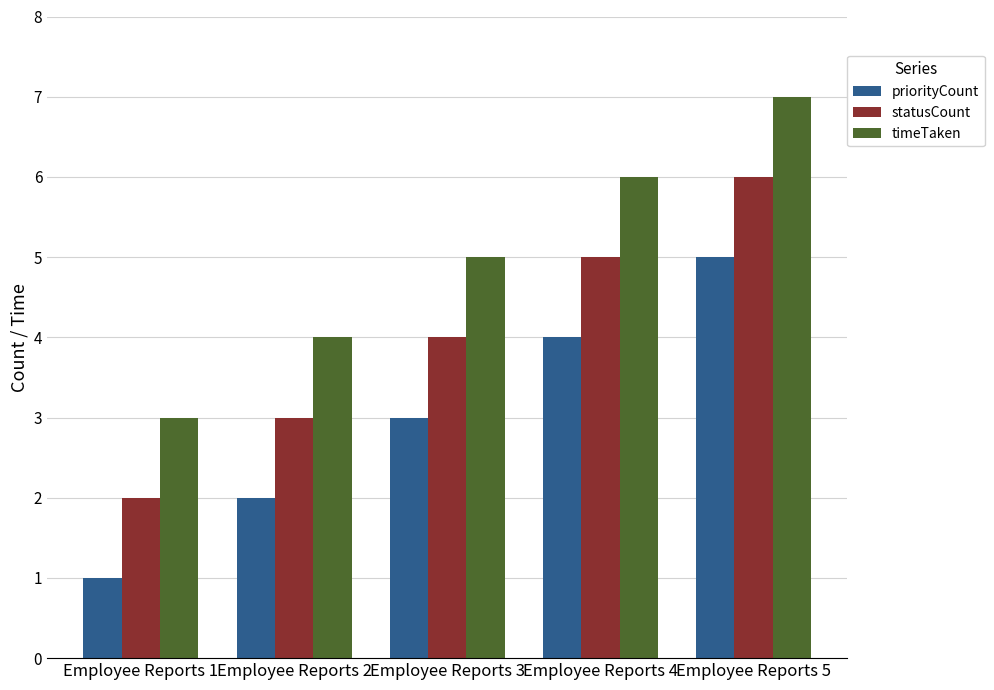

Read the statusCount value at Employee Reports 3.

4